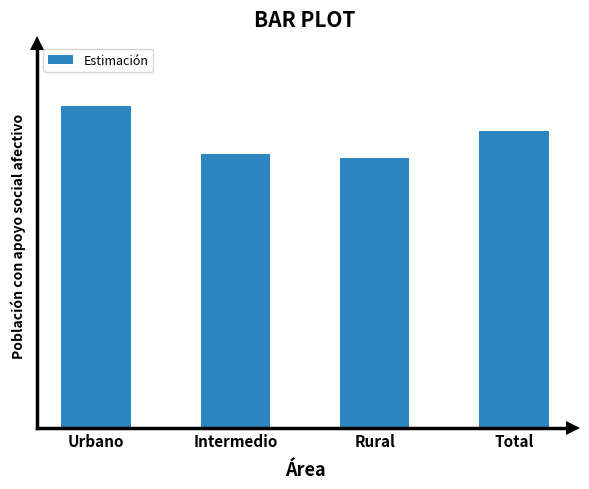

Are the bars horizontal?

No